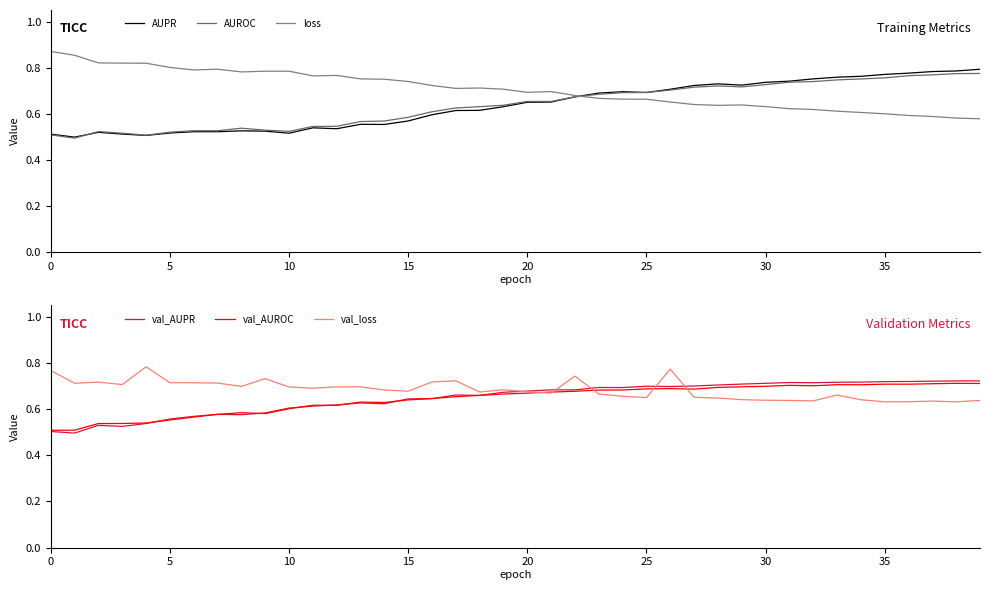

What are all the series names shown in the legend?

AUPR, AUROC, loss, val_AUPR, val_AUROC, val_loss